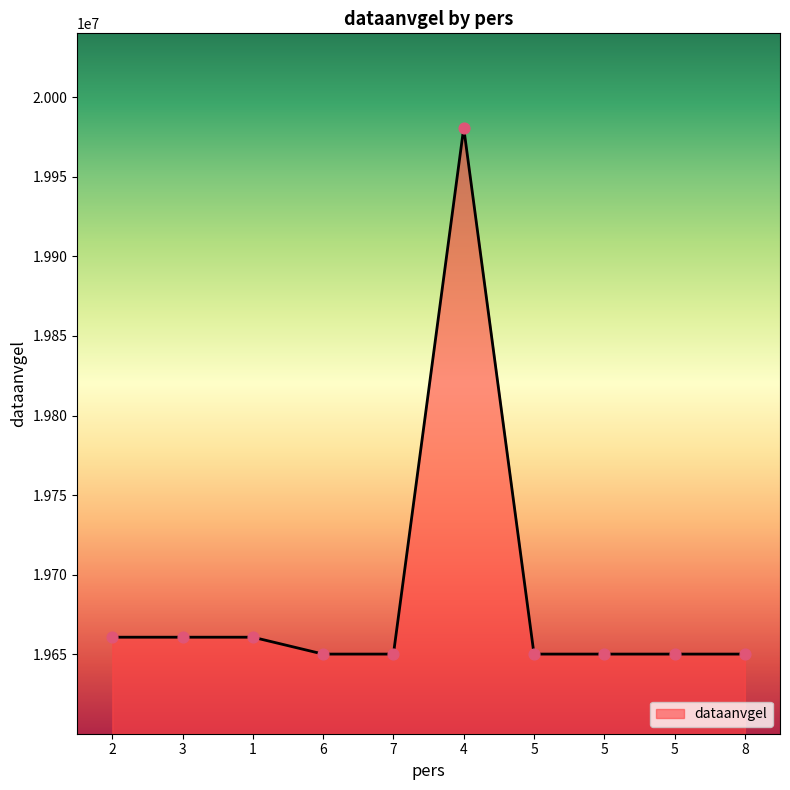

What is the ratio of the value at 2 to the value at 5?

1.0